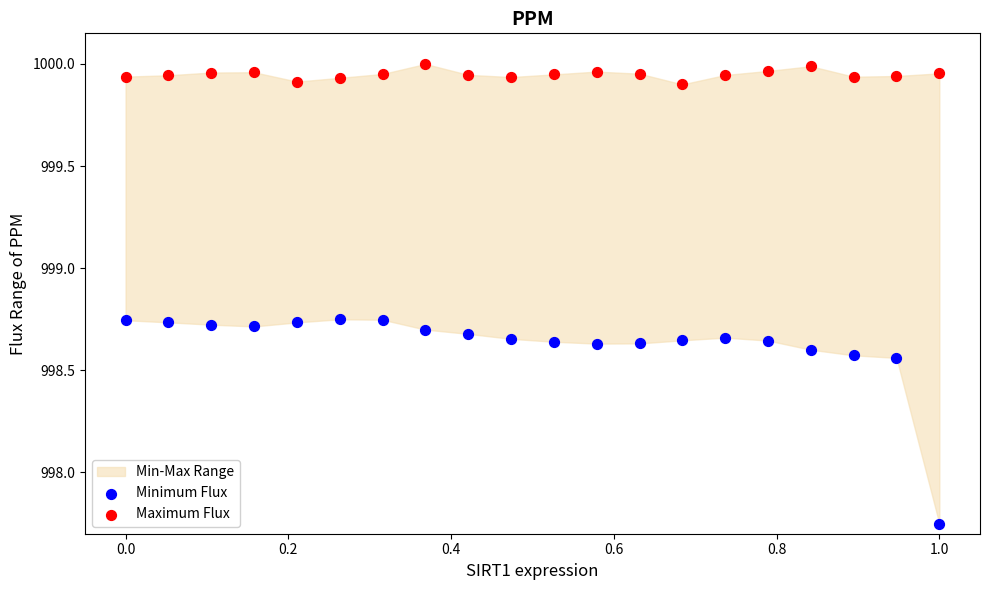

Which series has the widest spread of Y values?

Minimum Flux